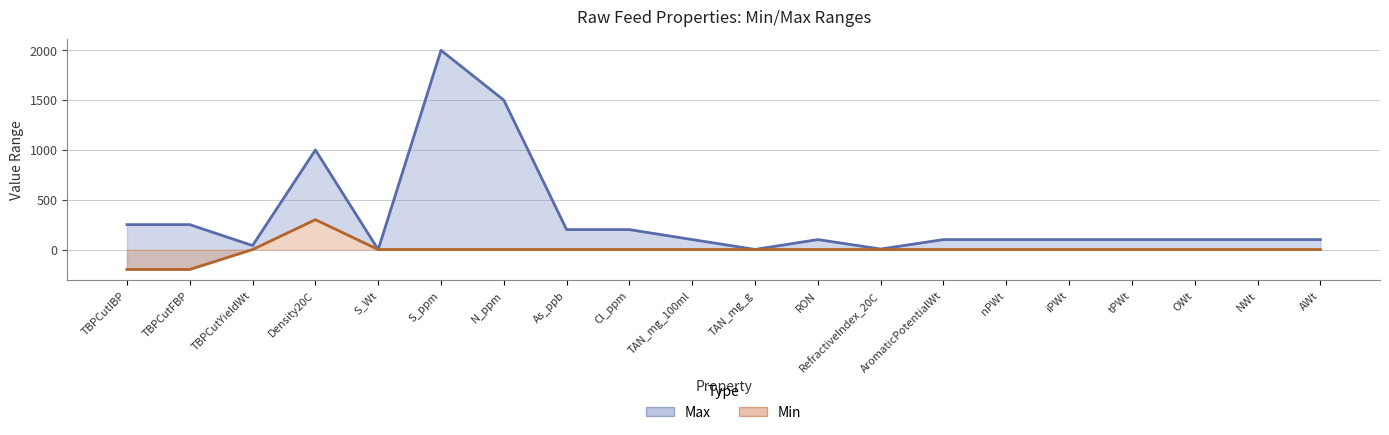

Where is Min nearest to the value 50?

TBPCutYieldWt